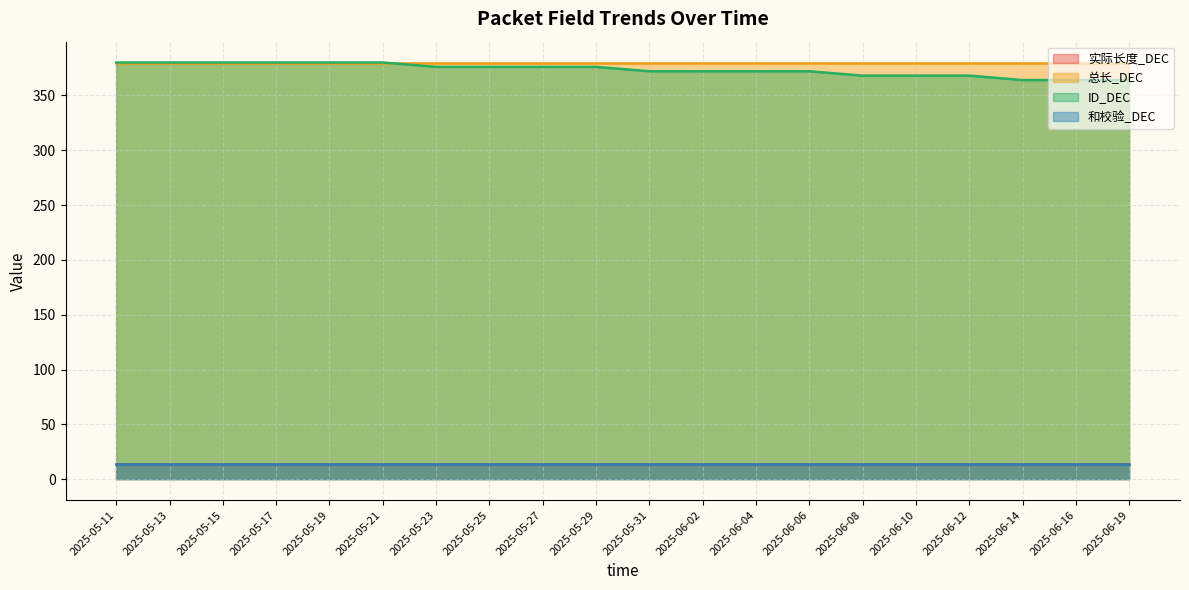

What is the sum of the 实际长度_DEC values at 2025-06-14 and 2025-05-21?

28